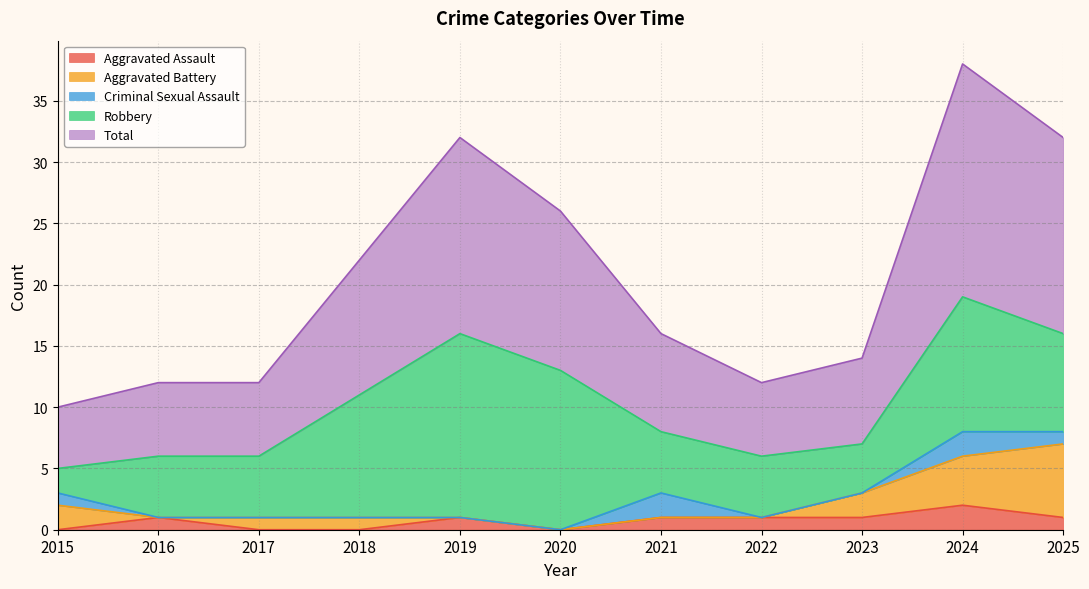

What is the difference between the second highest and second lowest values in the Aggravated Battery series?

4